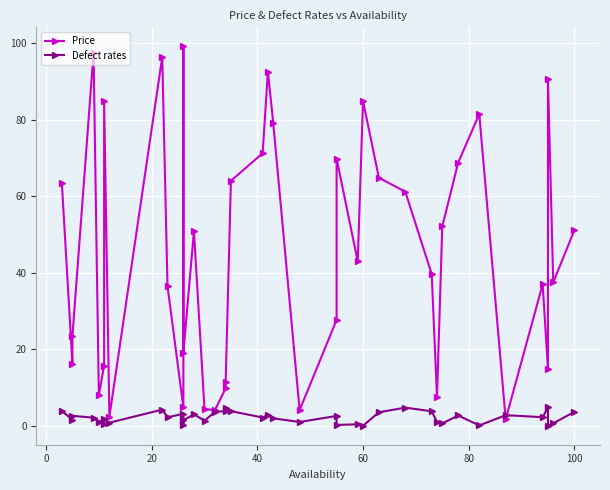

What is the difference between the maximum and minimum values in the Price series?

97.5